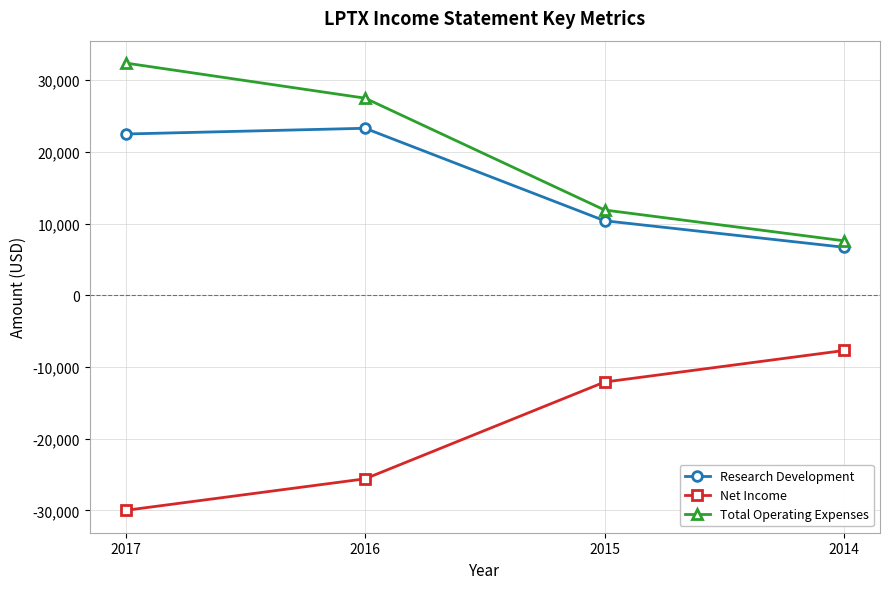

List the series in order of their peak value, lowest first.

Net Income, Research Development, Total Operating Expenses